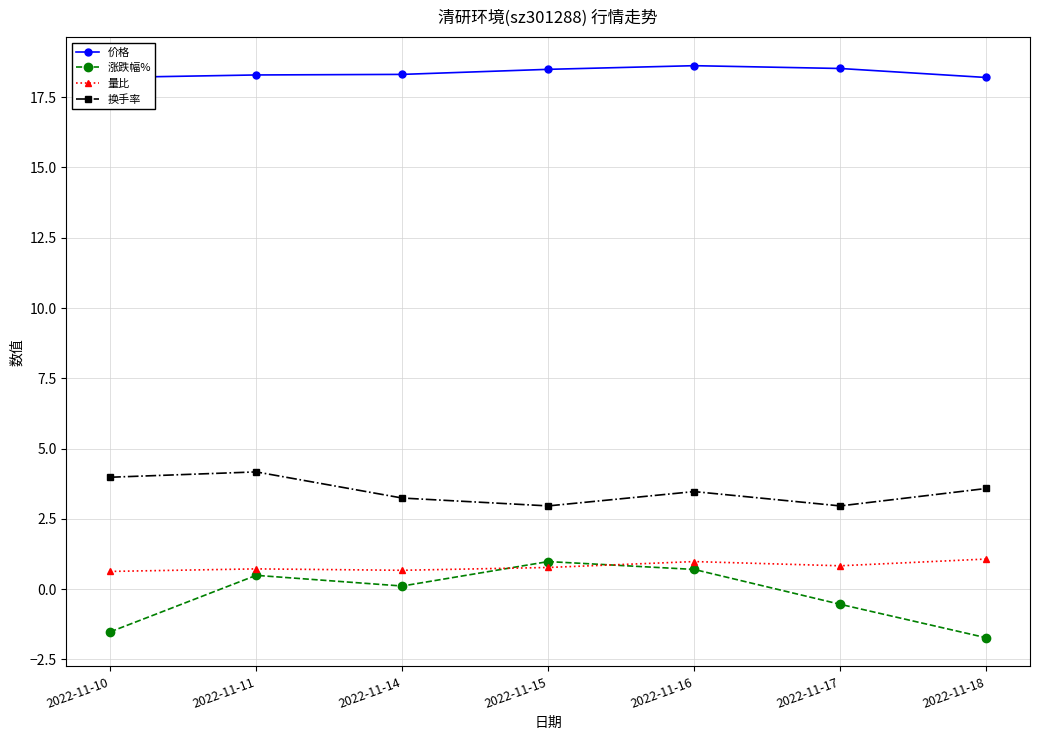

How many data points does each series have?

7